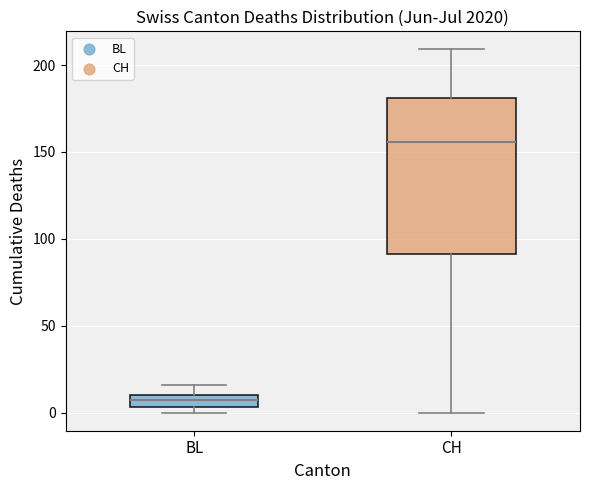

Which box's median line is the lowest?

BL